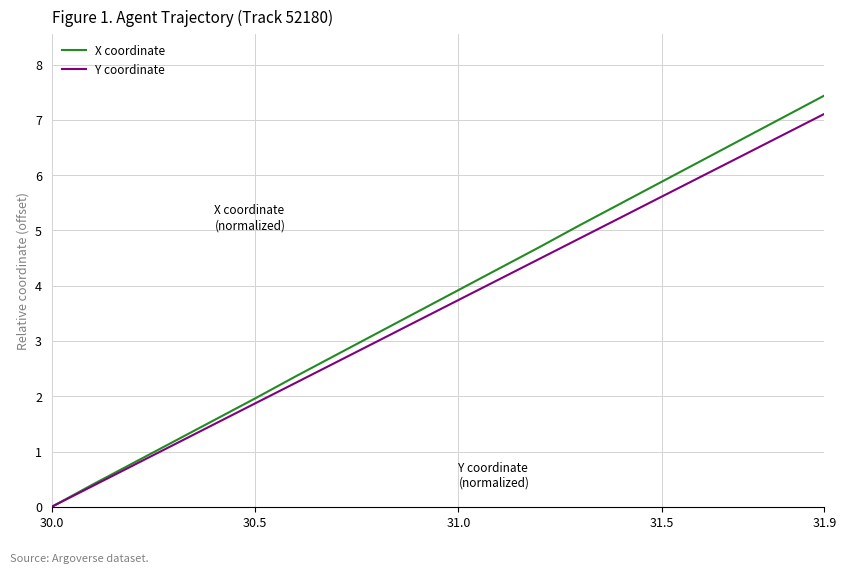

Which series has the widest spread of values?

X coordinate